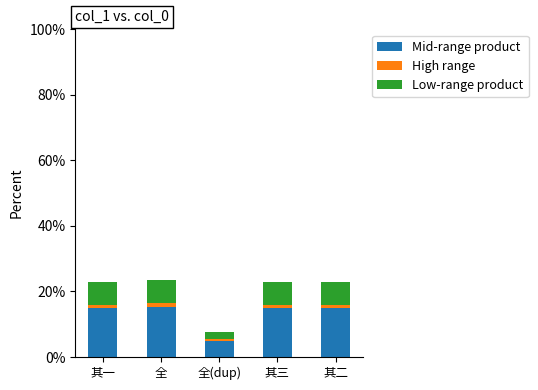

The value of Mid-range product at 全 is 7.5. True or false?

False